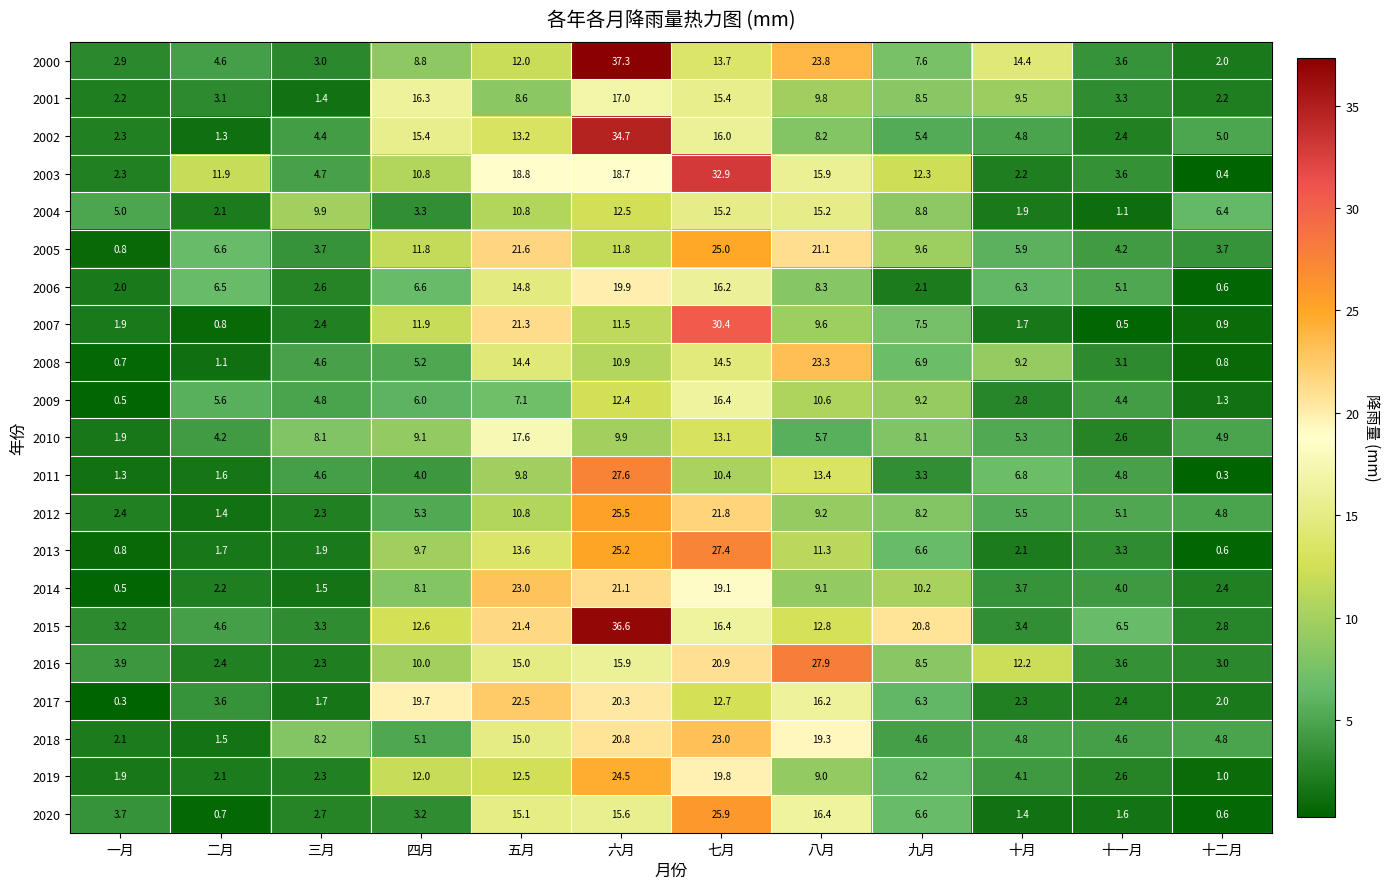

Rank the series at 六月 from highest to lowest value.

2000, 2015, 2002, 2011, 2012, 2013, 2019, 2014, 2018, 2017, 2006, 2003, 2001, 2016, 2020, 2004, 2009, 2005, 2007, 2008, 2010